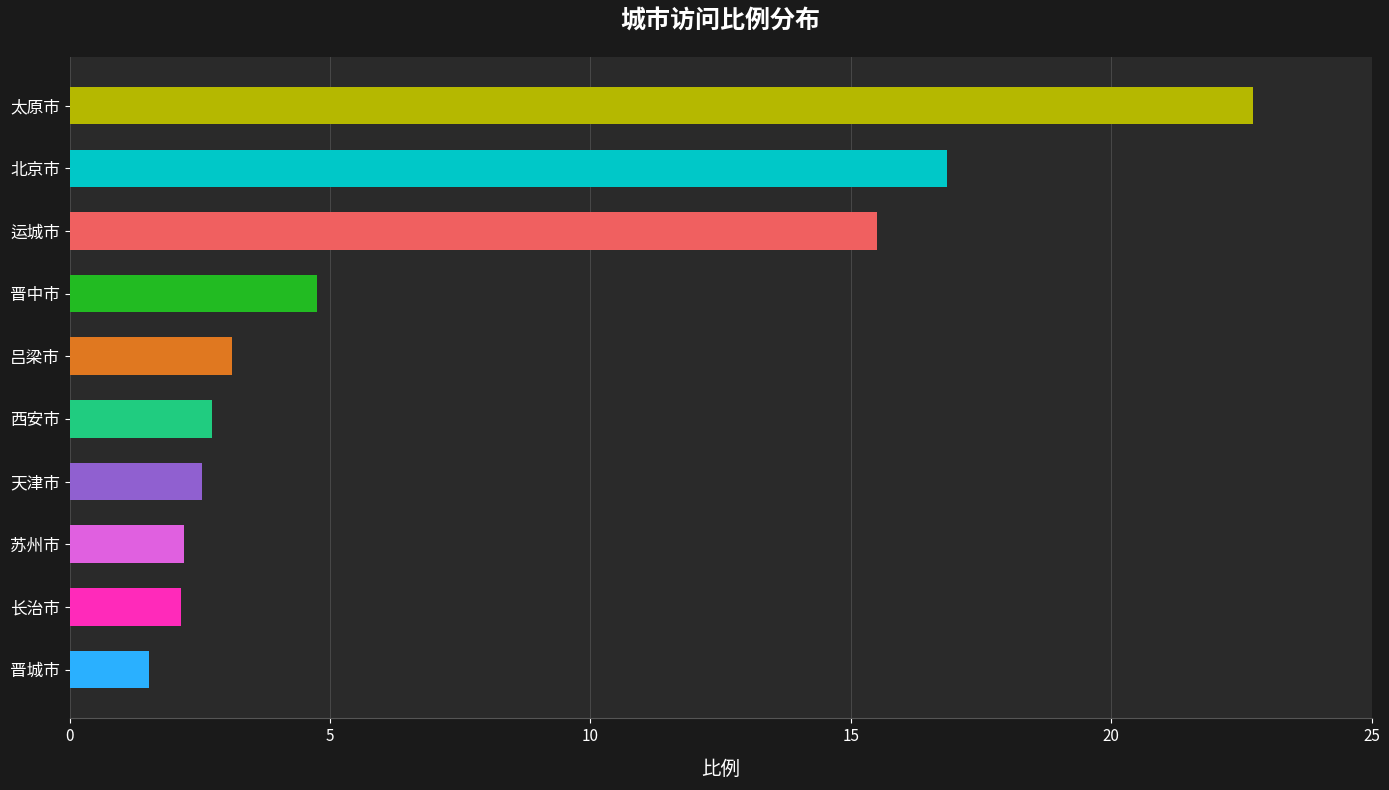

What is the greatest value displayed?

22.7